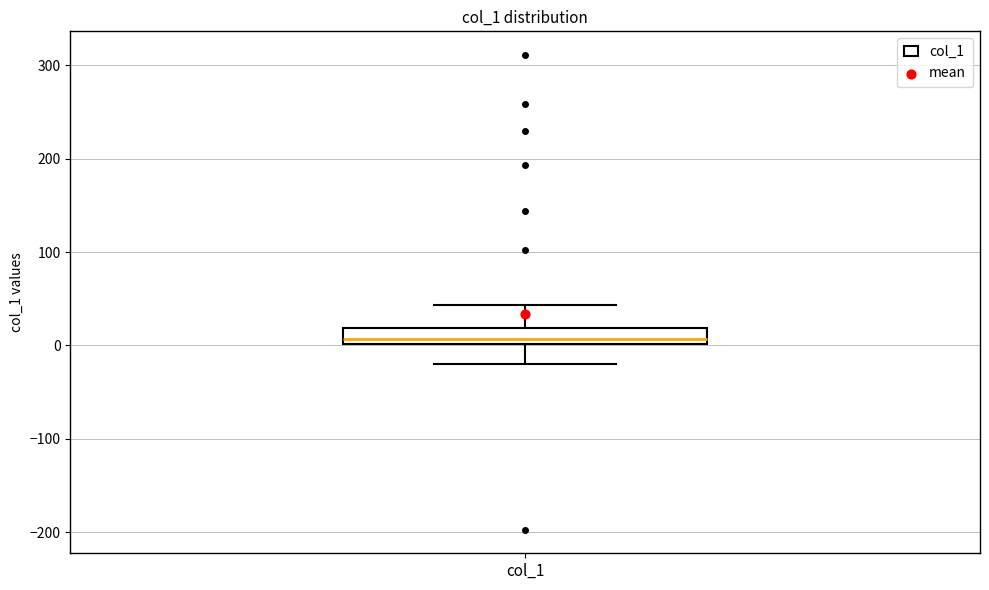

Where is the lower edge of the box for col_1 on the y-axis? The values are not printed on the chart, so give them approximately, as read against the axis.

0